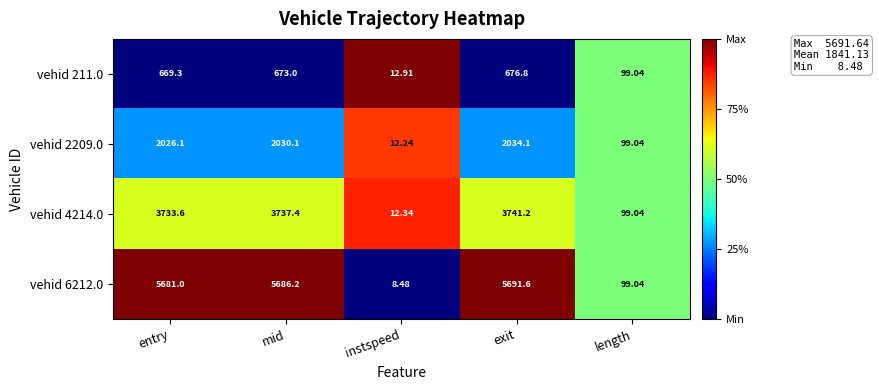

List the labels in order of vehid 4214.0 value, smallest first.

instspeed, length, entry, mid, exit